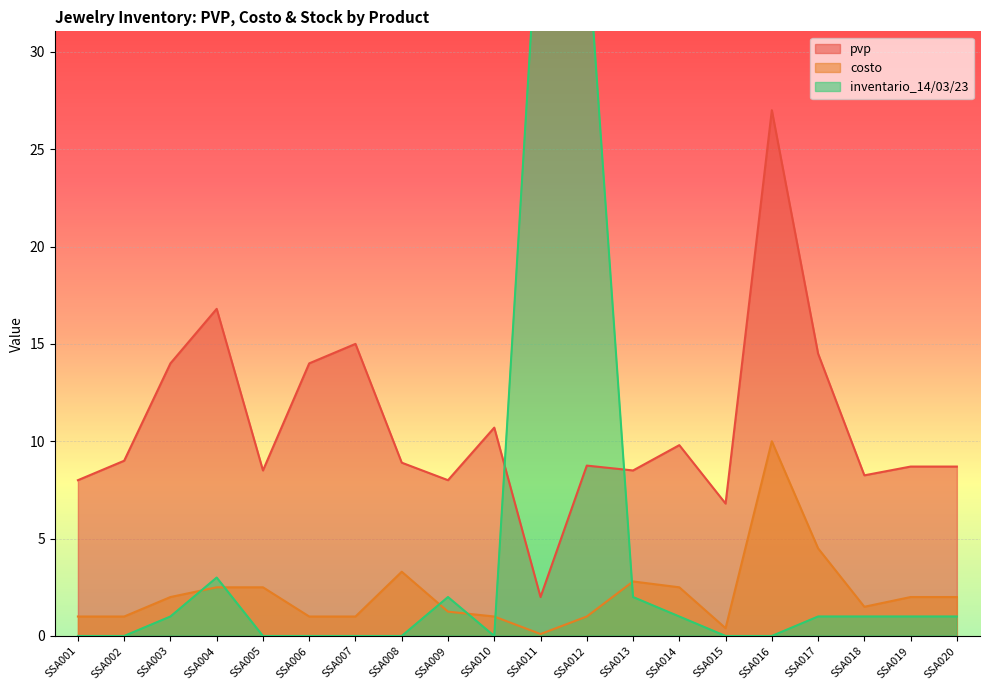

Reading left to right, transcribe all the data shown in this chart.

pvp: SSA001=8.0	SSA002=9.0	SSA003=14.0	SSA004=16.8	SSA005=8.5	SSA006=14.0	SSA007=15.0	SSA008=8.9	SSA009=8.0	SSA010=10.7	SSA011=2.0	SSA012=8.8	SSA013=8.5	SSA014=9.8	SSA015=6.8	SSA016=27.0	SSA017=14.5	SSA018=8.2	SSA019=8.7	SSA020=8.7
costo: SSA001=1.0	SSA002=1.0	SSA003=2.0	SSA004=2.5	SSA005=2.5	SSA006=1.0	SSA007=1.0	SSA008=3.3	SSA009=1.2	SSA010=1.0	SSA011=0.1	SSA012=1.0	SSA013=2.8	SSA014=2.5	SSA015=0.4	SSA016=10.0	SSA017=4.5	SSA018=1.5	SSA019=2.0	SSA020=2.0
inventario: SSA001=0.0	SSA002=0.0	SSA003=1.0	SSA004=3.0	SSA005=0.0	SSA006=0.0	SSA007=0.0	SSA008=0.0	SSA009=2.0	SSA010=0.0	SSA011=39.0	SSA012=36.0	SSA013=2.0	SSA014=1.0	SSA015=0.0	SSA016=0.0	SSA017=1.0	SSA018=1.0	SSA019=1.0	SSA020=1.0